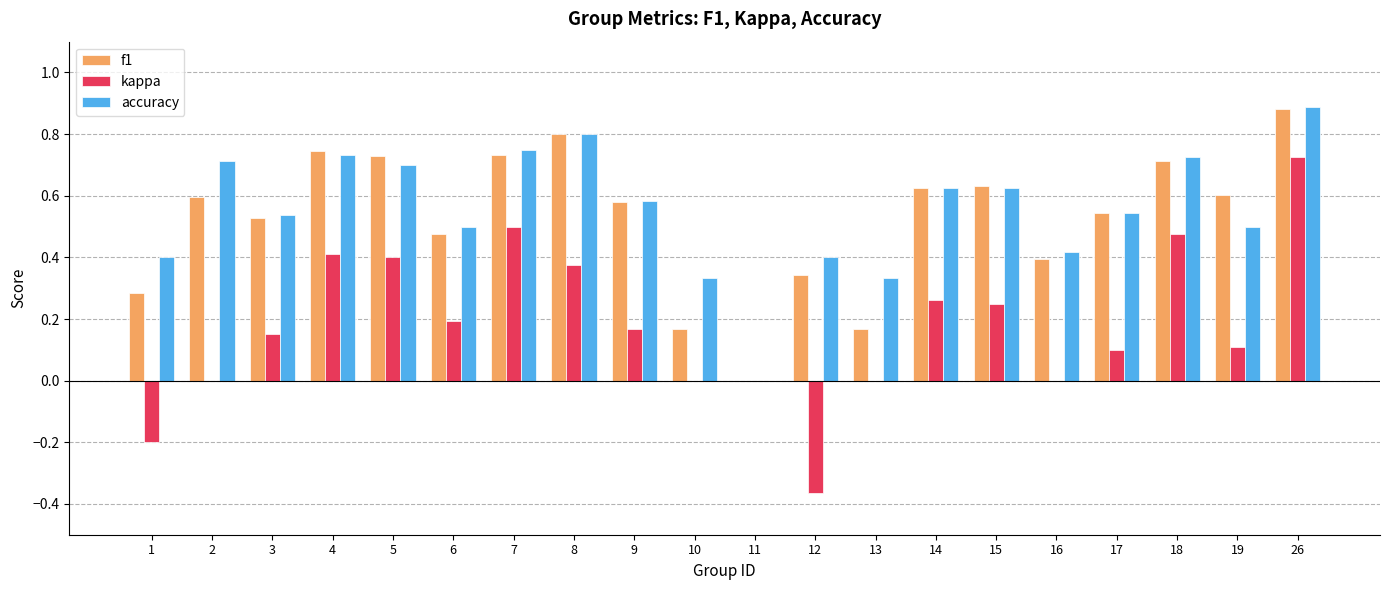

Between 6 and 26, which series saw the biggest shift?

kappa